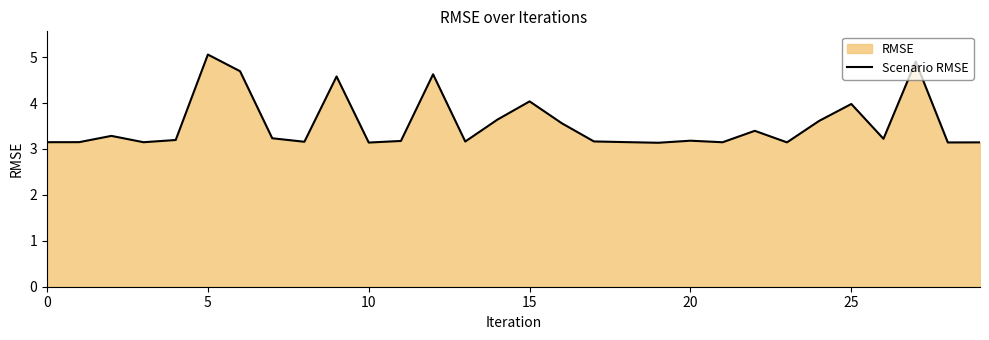

Does the chart display data point markers on the line(s)?

No